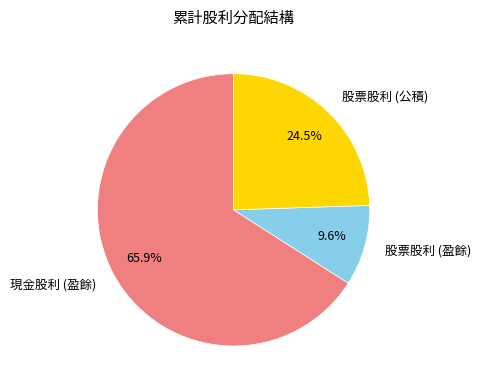

The 現金股利 (盈餘) slice represents 54% of the pie. True or false?

False